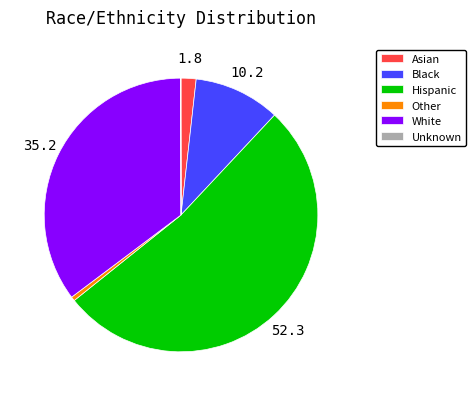

Do Black and Asian together represent more than half of the pie?

No